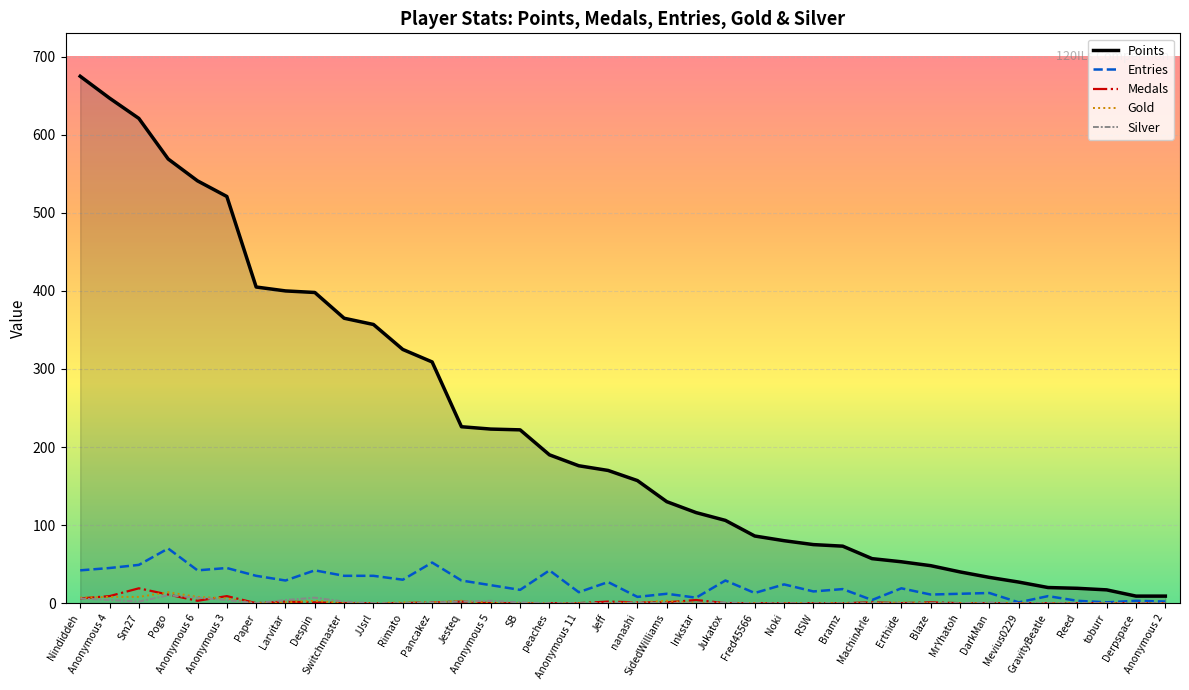

What is the maximum value shown in the chart?

675